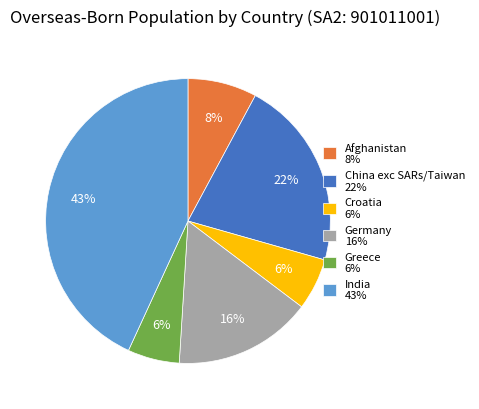

How many slices are in this pie chart?

6